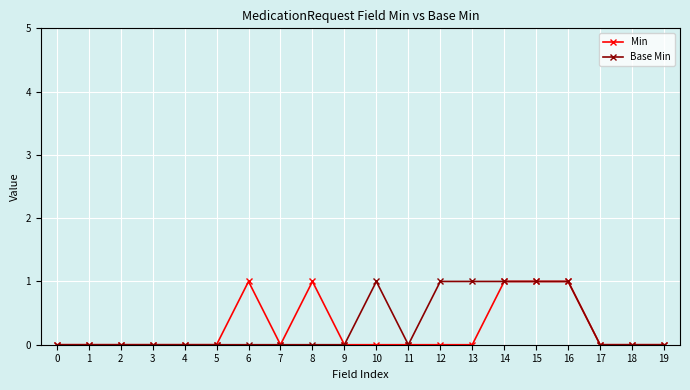

The Min series shows -1 at 4. True or false?

False